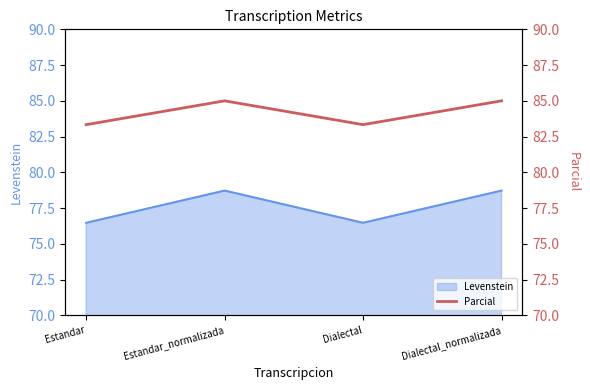

True or false: Levenstein has a value of 112.8 at Estandar_normalizada.

False